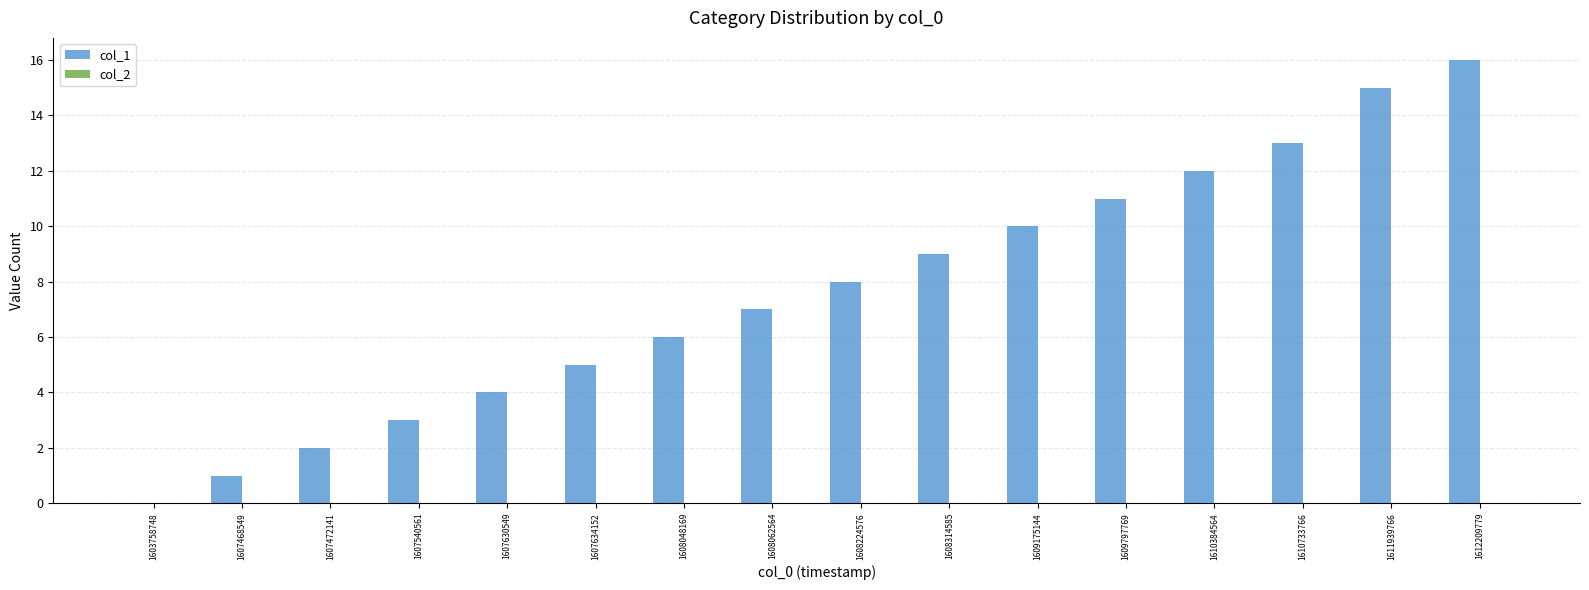

Are the bars horizontal?

No